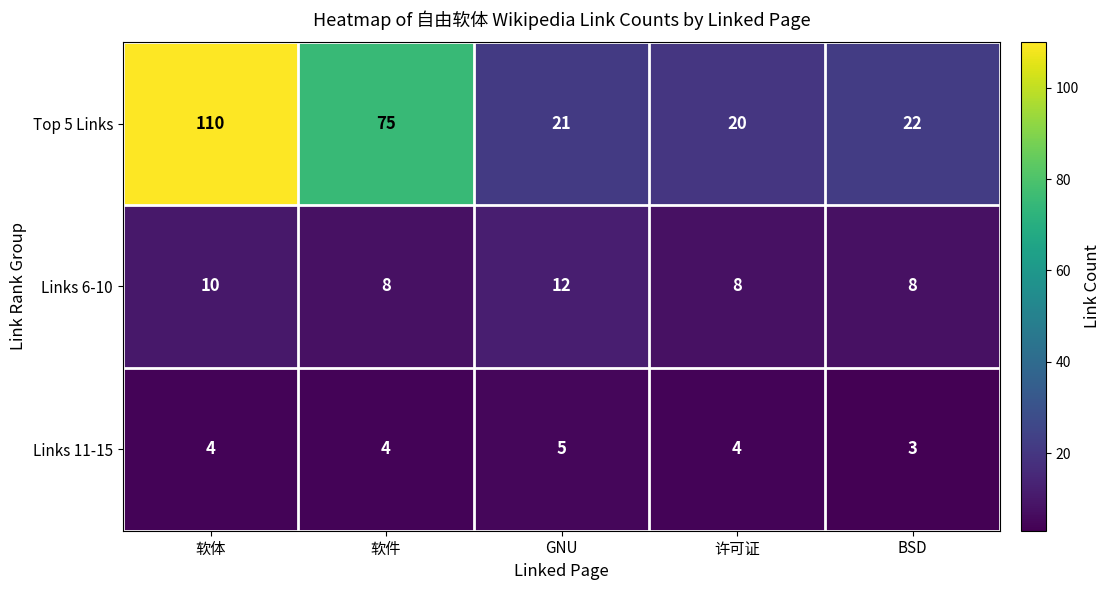

Where is Top 5 Links nearest to the value 65?

软件